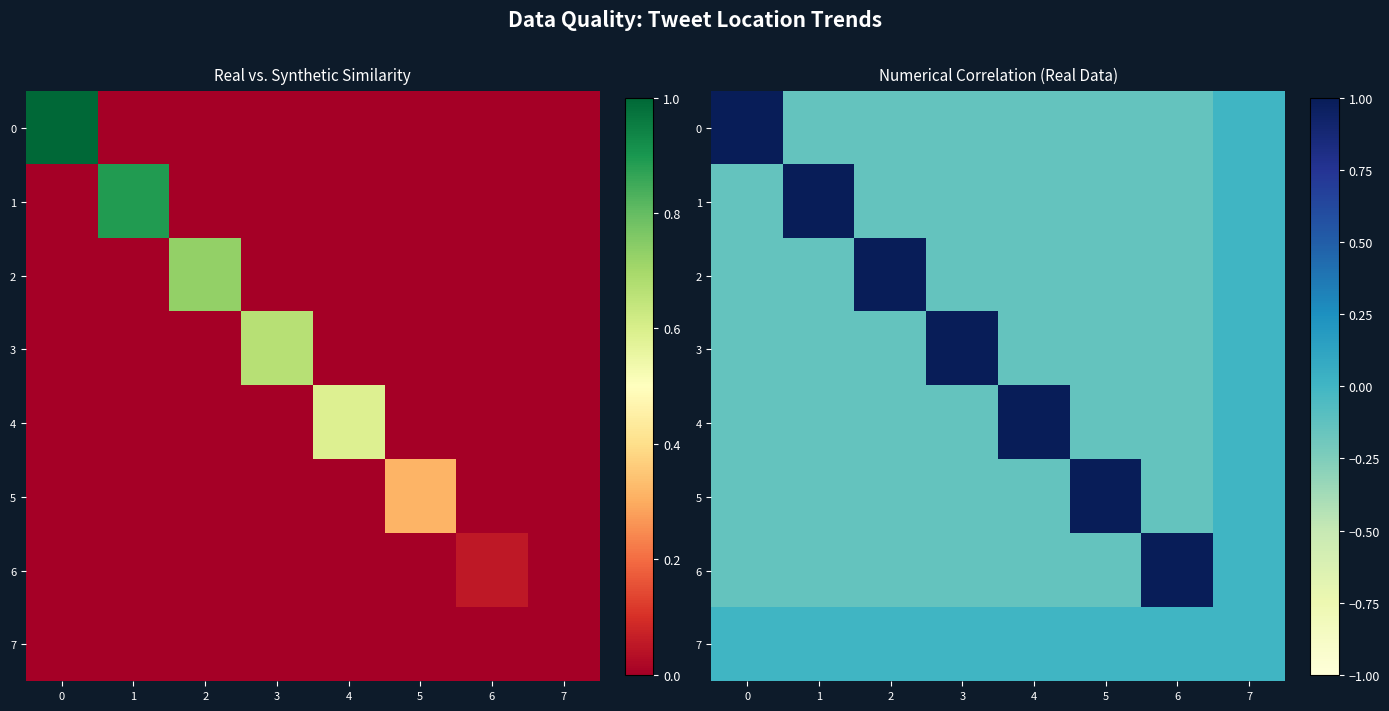

Rank the series at 1 from highest to lowest value.

1, 7, 3, 6, 0, 2, 5, 4